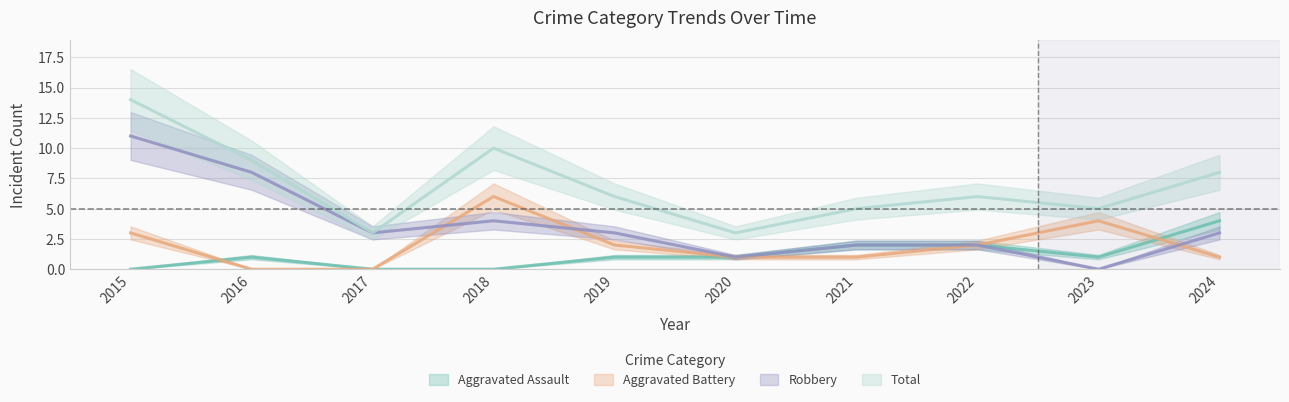

Rank the series by their maximum value, from lowest to highest.

Aggravated Assault, Aggravated Battery, Robbery, Total